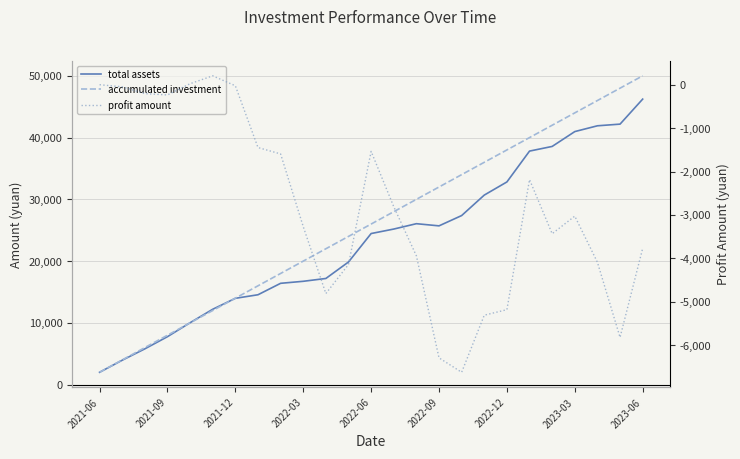

At how many categories does at least one series exceed 49165?

1